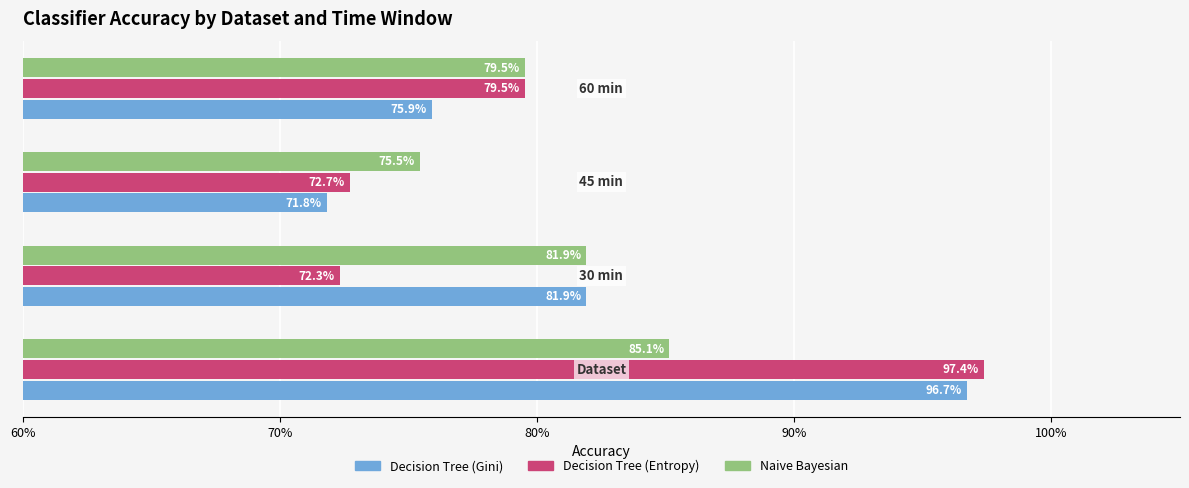

What are all the series names shown in the legend?

Decision Tree (Gini), Decision Tree (Entropy), Naive Bayesian